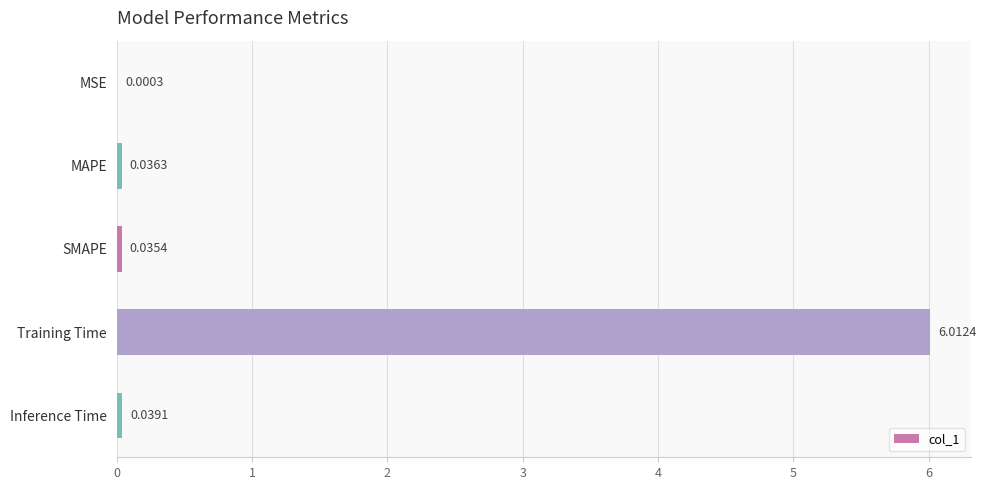

What is the sum of all values?

6.1